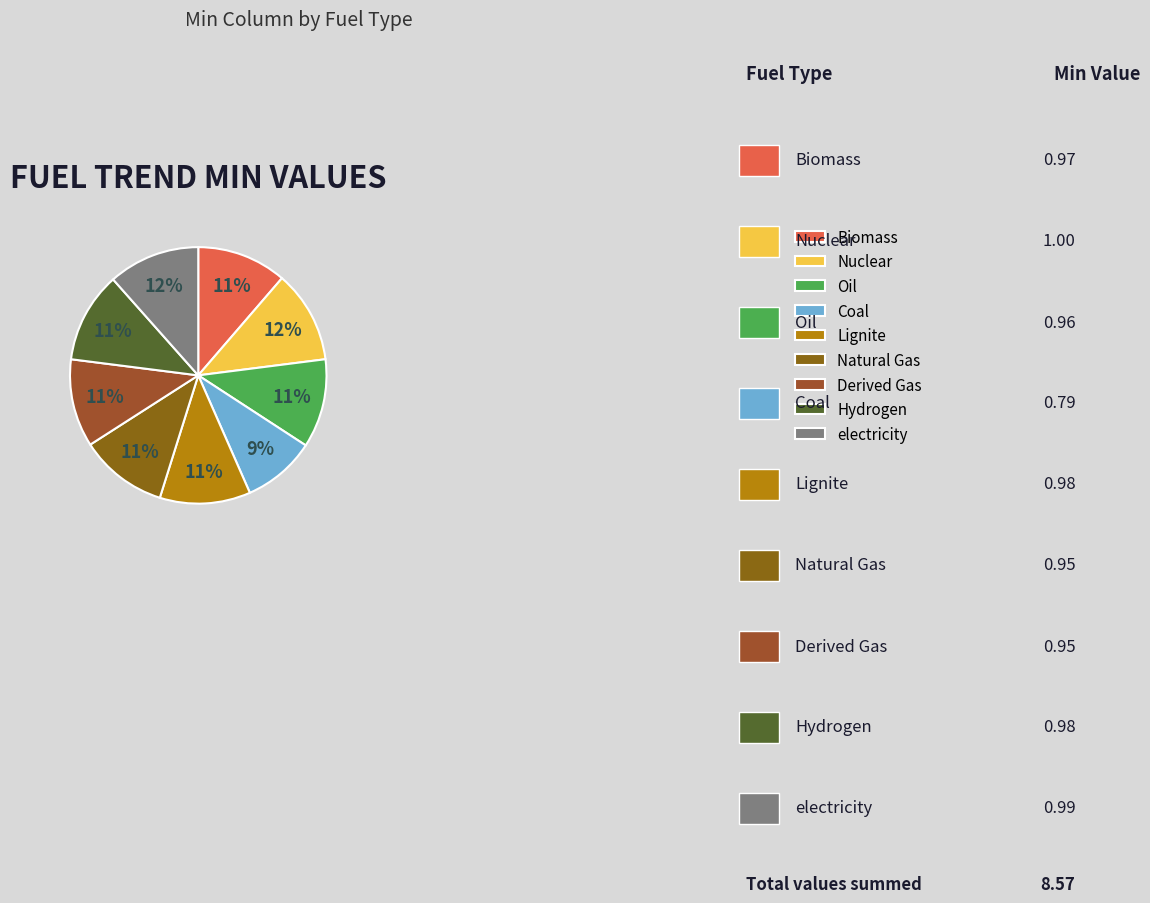

How many slices are in this pie chart?

9